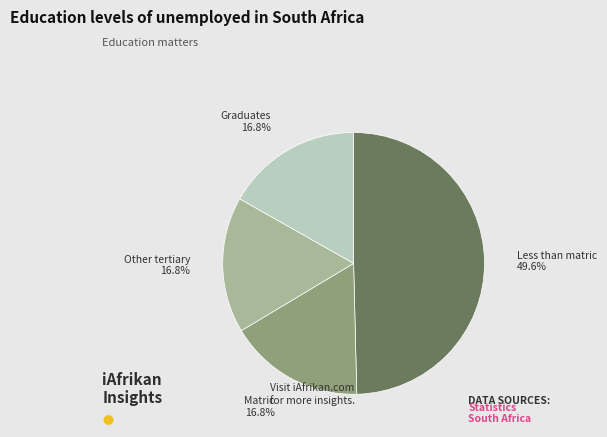

Does Graduates represent more than half of the total?

No